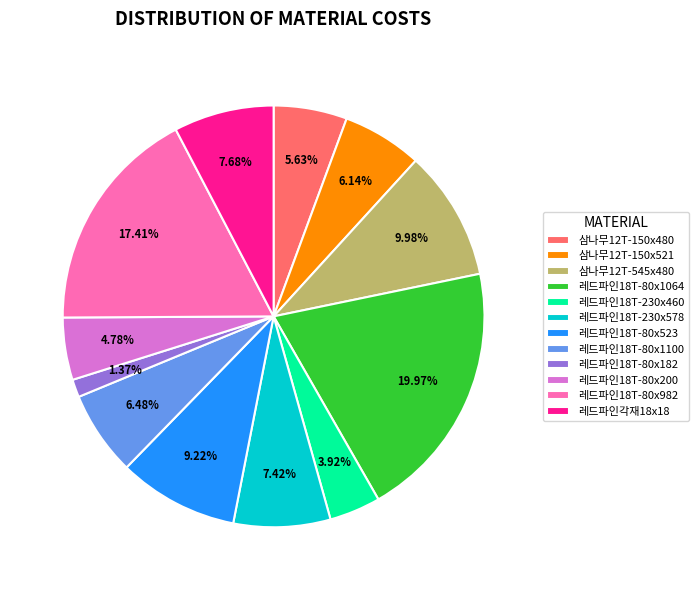

Does any single category account for the majority?

No